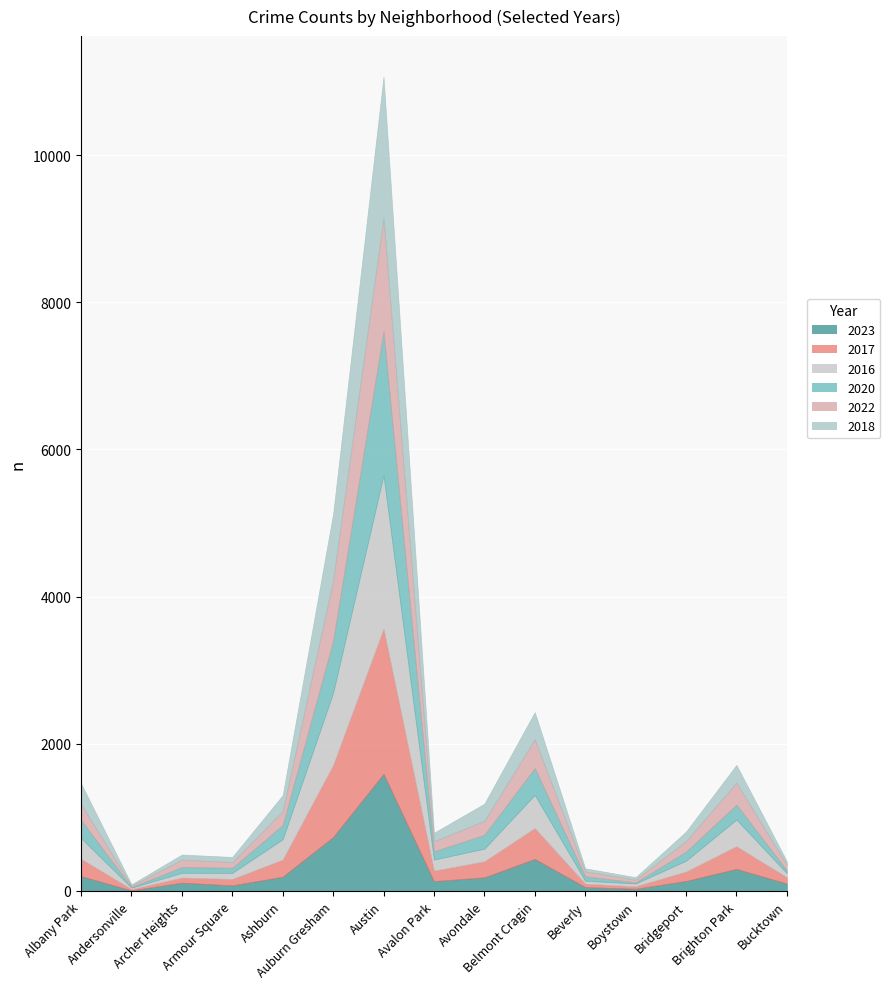

Where is the first local minimum for 2020?

Andersonville